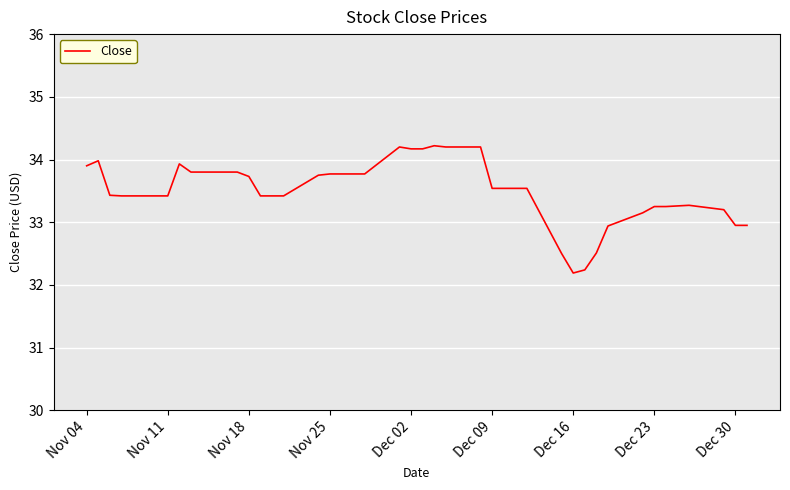

How many series are shown in this chart?

1